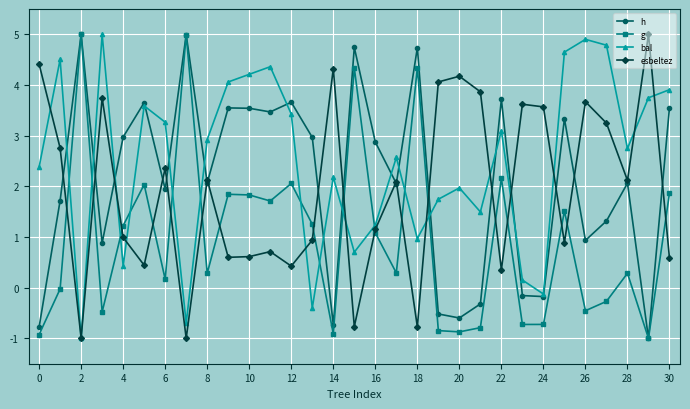

What is the maximum value shown in the chart?

5.0